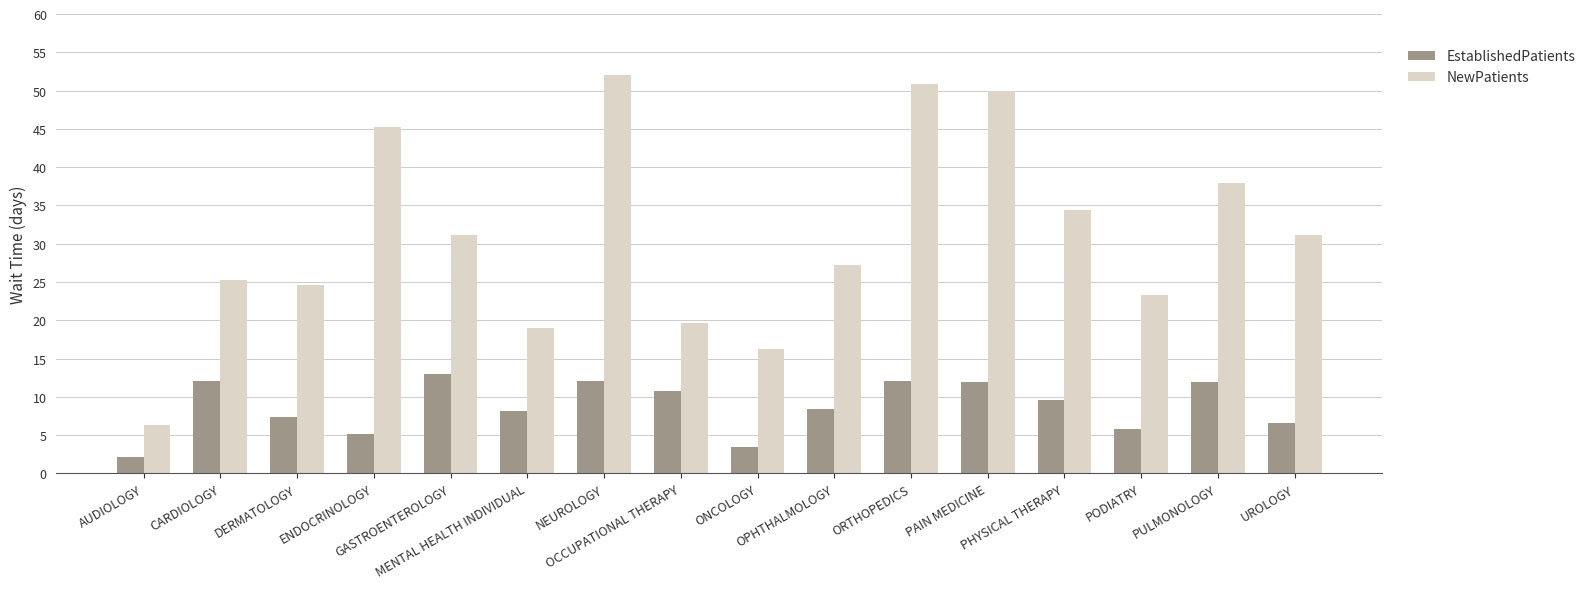

What is the average value of the NewPatients series?

30.9